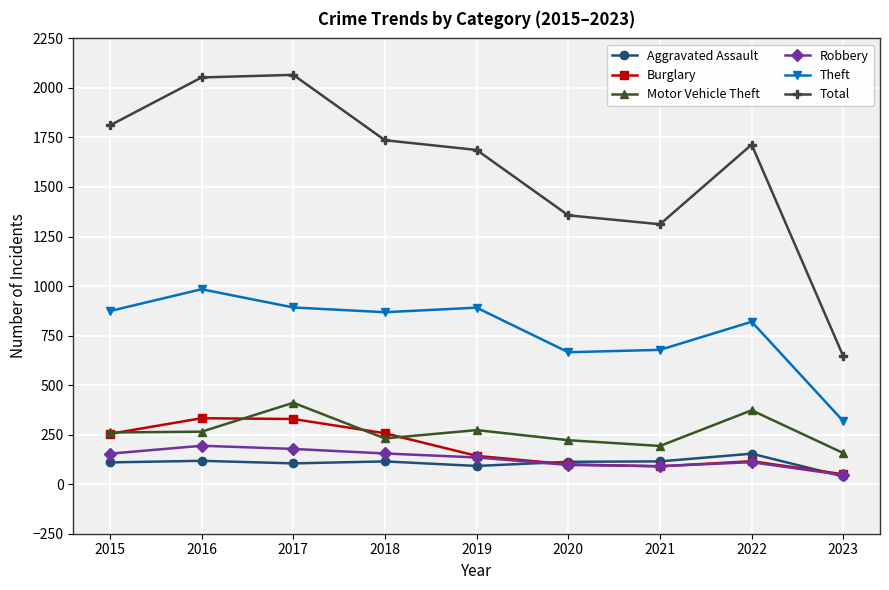

True or false: Theft and Motor Vehicle Theft intersect in this chart.

False